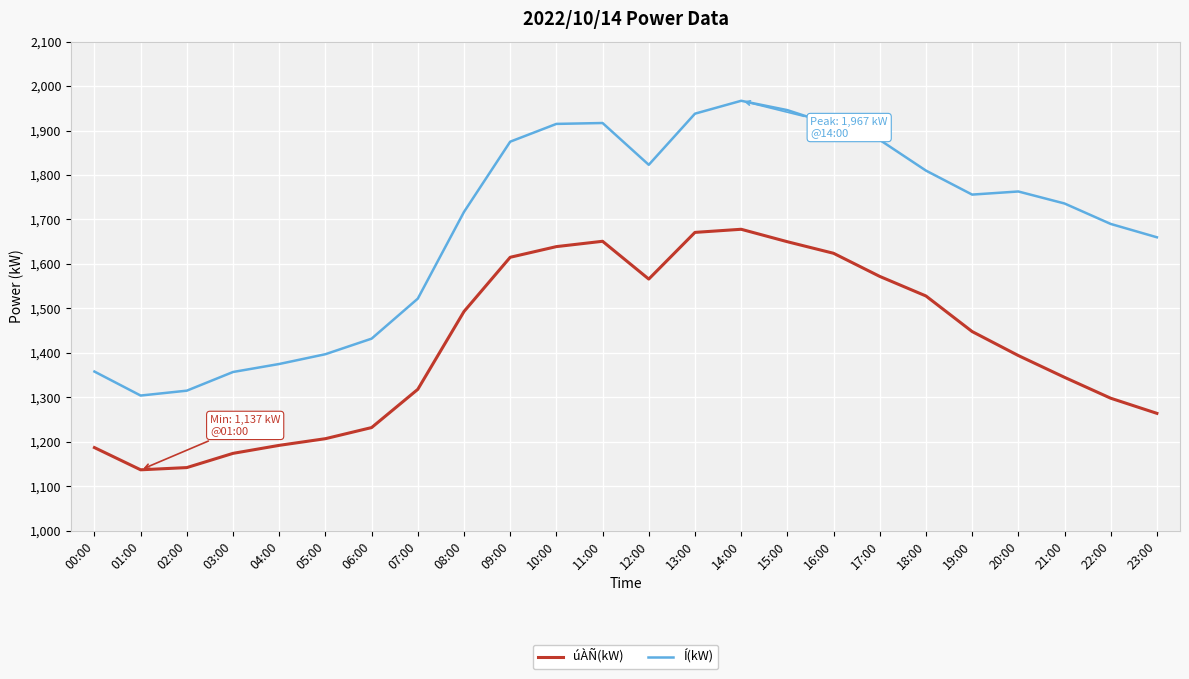

What position from the left is 21:00?

22